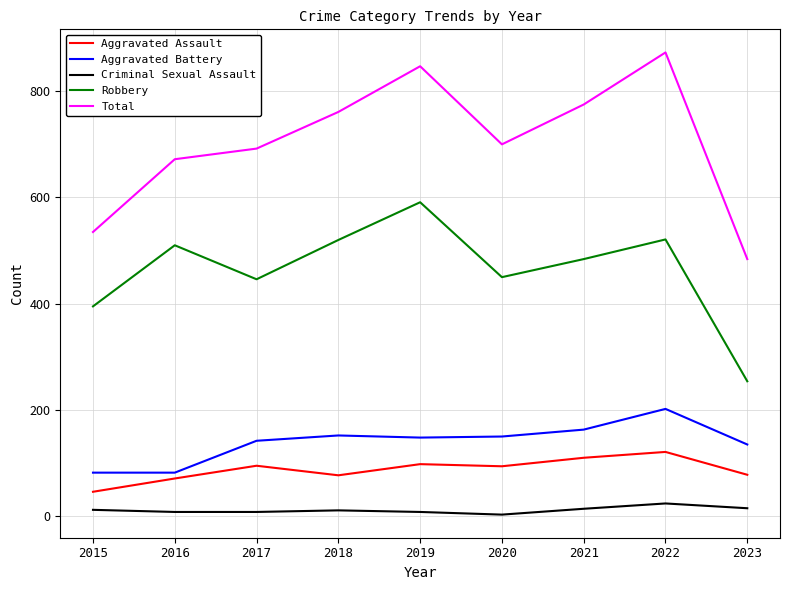

Which label corresponds to the largest value in the chart?

2022